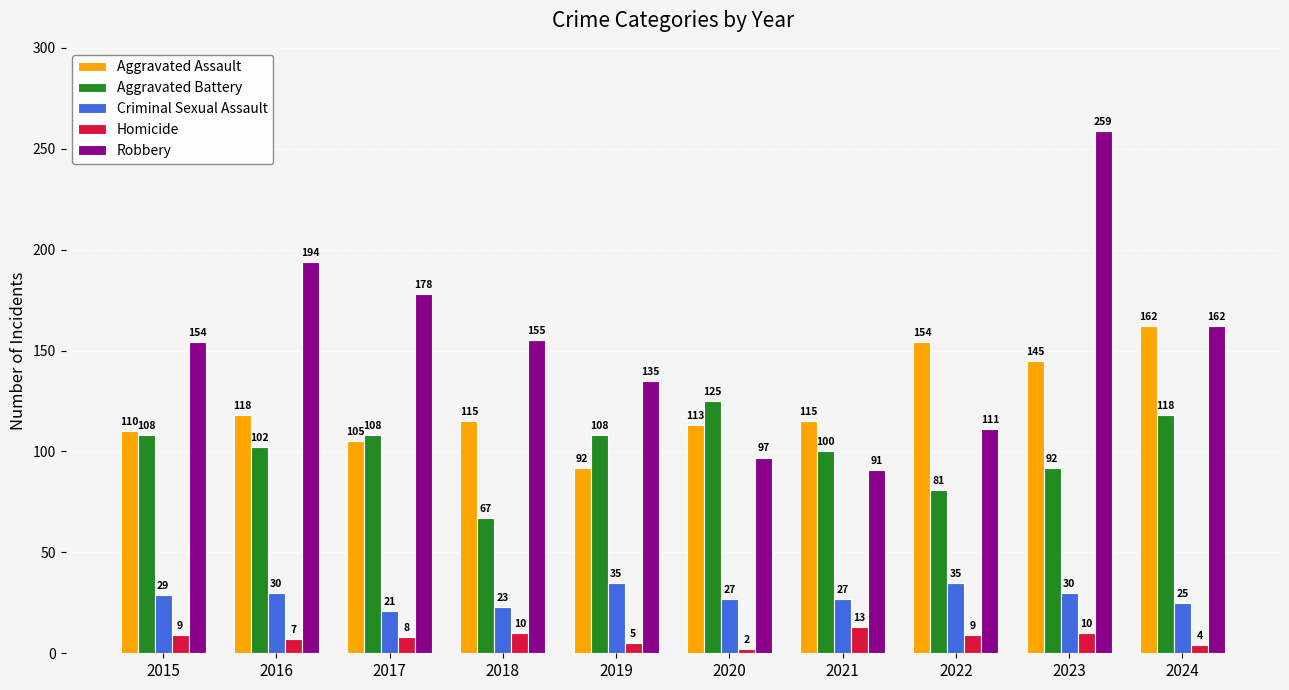

What is the value of the Aggravated Battery bar at the 6th from the left?

125